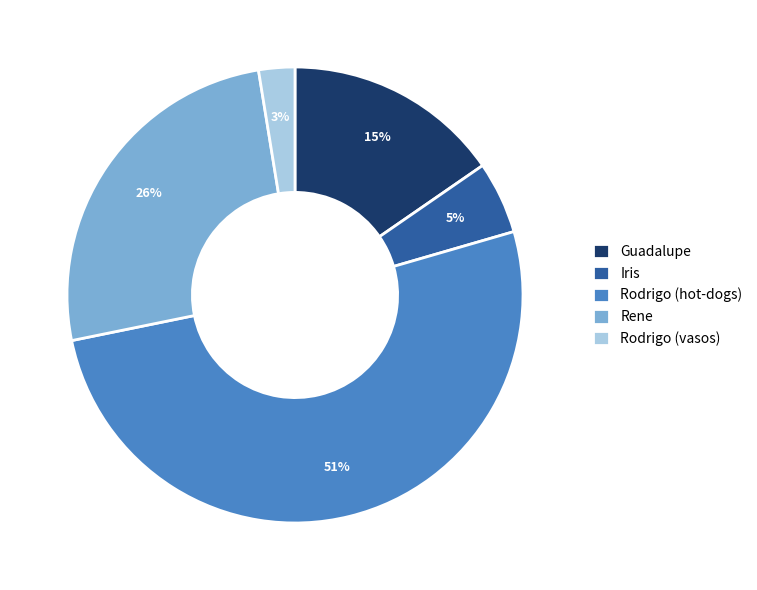

To the nearest percent, what is the average slice percentage?

20%